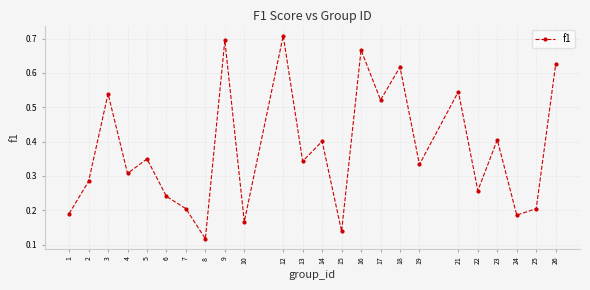

Is it true that the value at 14 is 0.4?

True